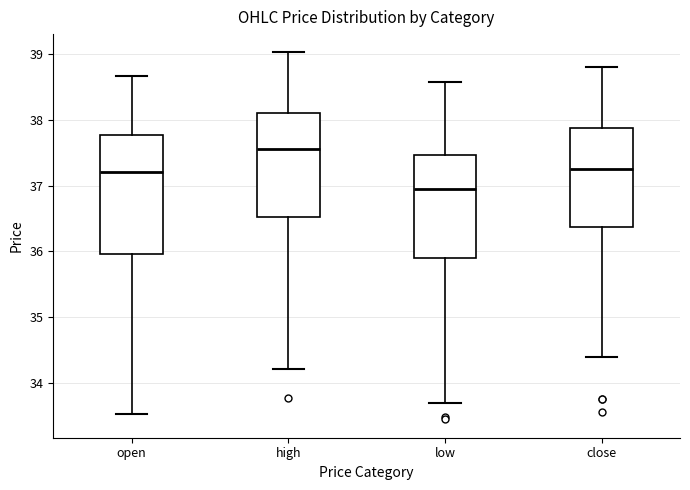

Reading left to right, transcribe this box plot: for each box, give where its median line is, the range the box spans, and where its two whiskers end, as read against the y-axis. The values are not printed on the chart, so give them approximately, as read against the axis.

open: median 37.2, box 36.0 to 37.8, whiskers 33.5 to 38.7
high: median 37.6, box 36.5 to 38.1, whiskers 34.2 to 39.0
low: median 37.0, box 35.9 to 37.5, whiskers 33.7 to 38.6
close: median 37.3, box 36.4 to 37.9, whiskers 34.4 to 38.8